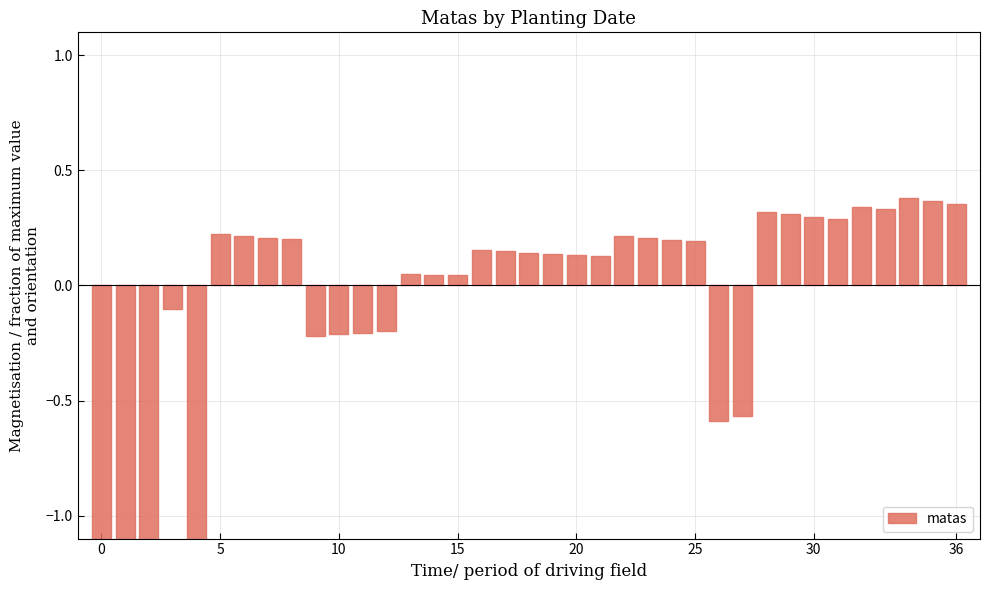

Is it true that the value at 36 is 0.4?

True